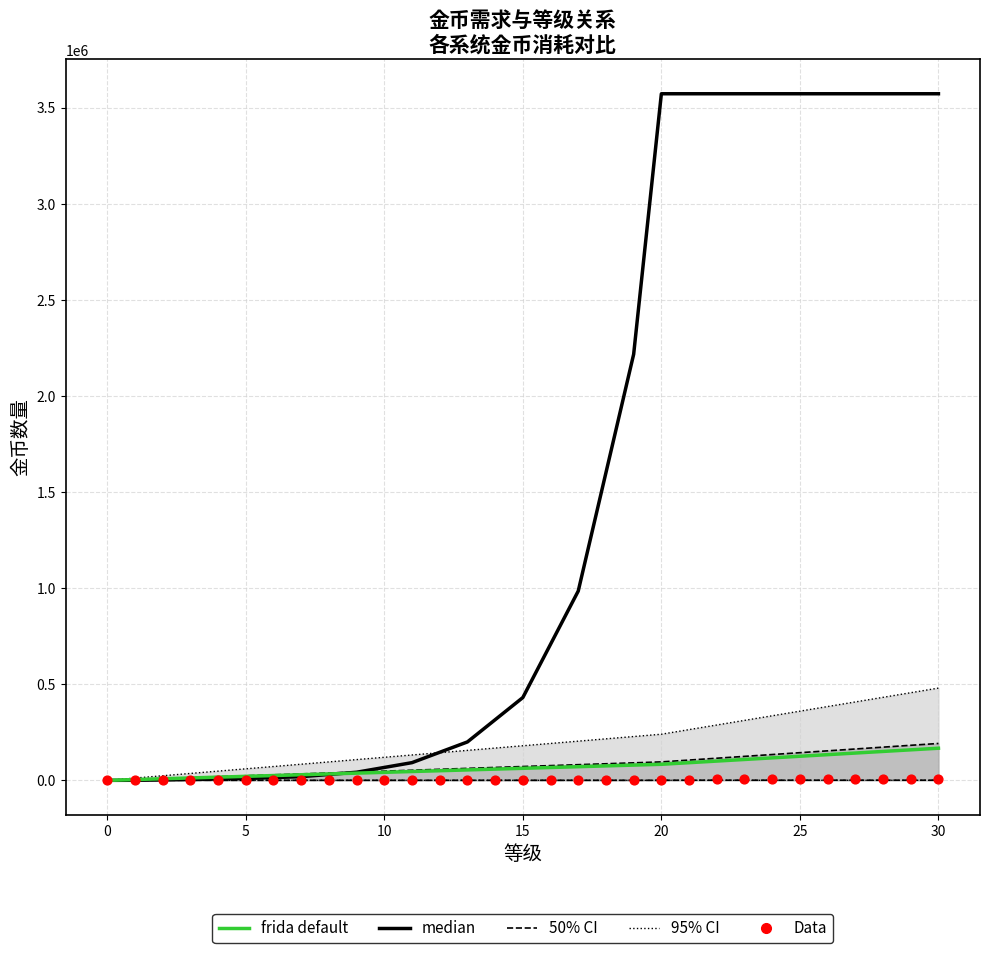

At which category is the sum across all series the highest?

30